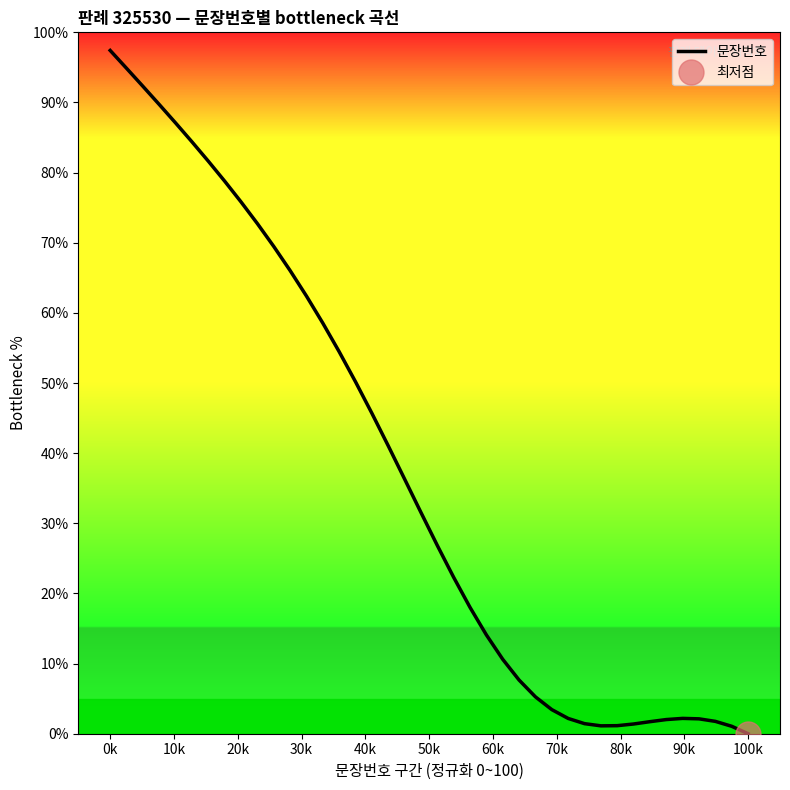

What is the sum of all values?

1496.7